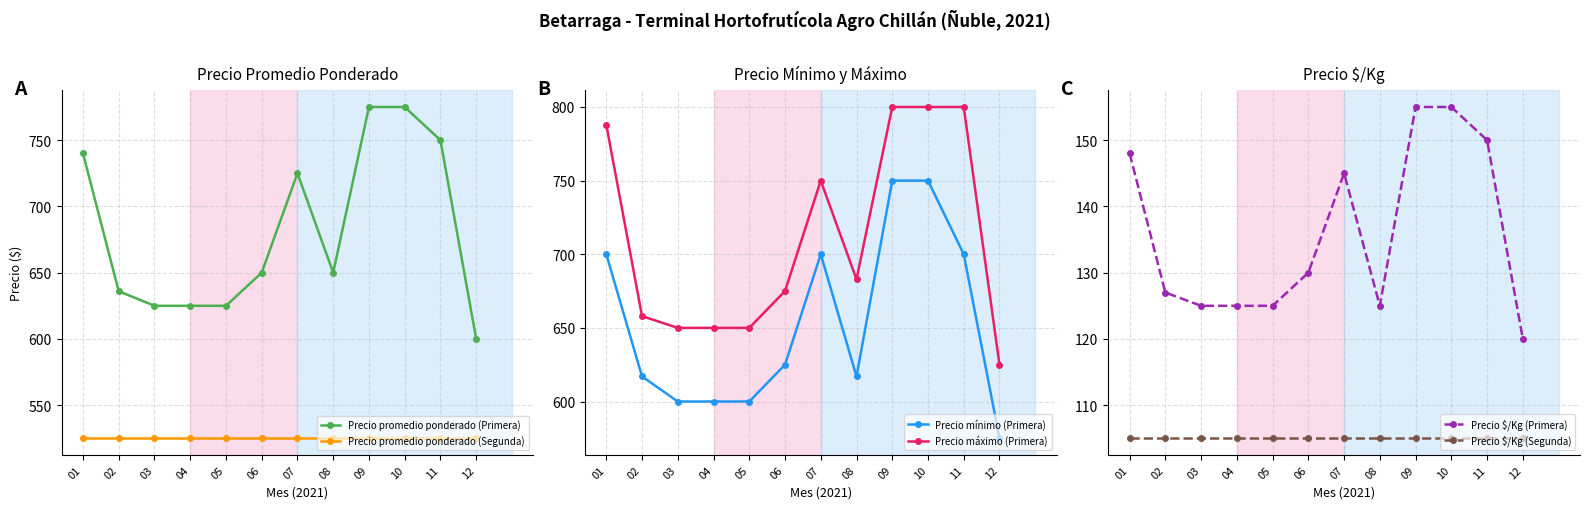

Which has a higher value, 05 or 09?

09